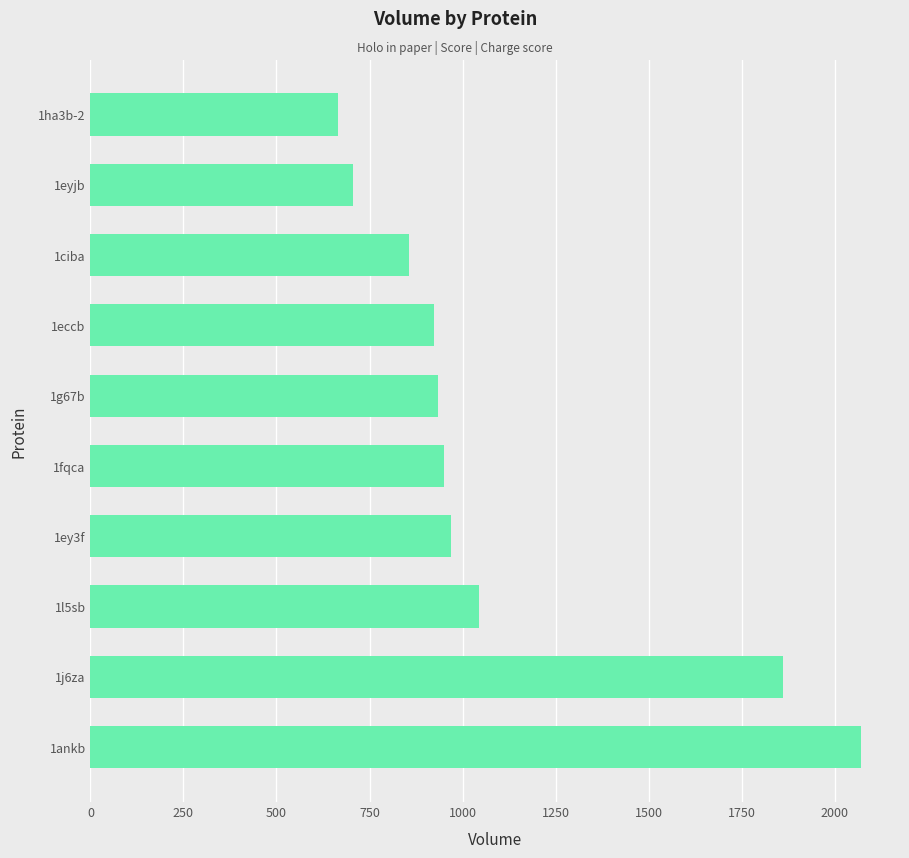

What is the average value?

1098.1